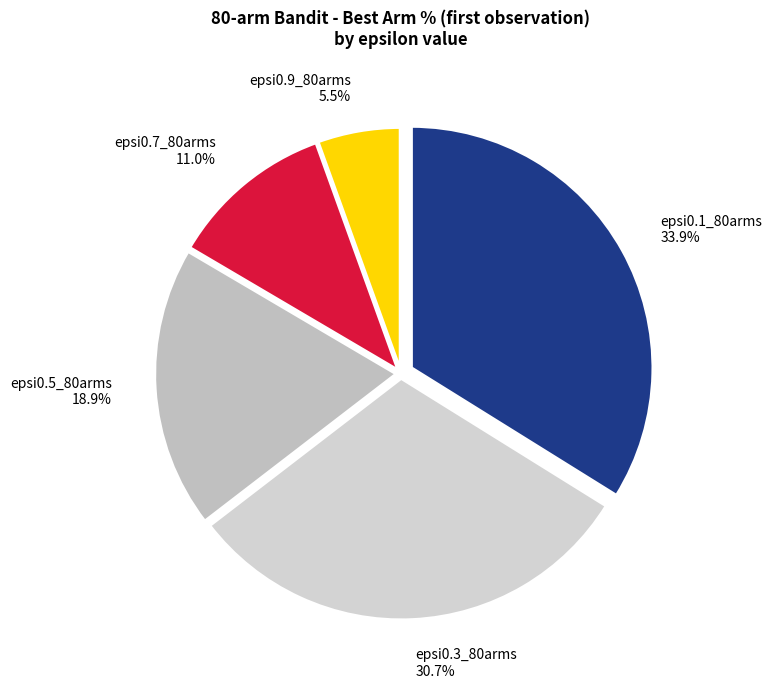

True or false: epsi0.3_80arms accounts for 31% of the total.

True